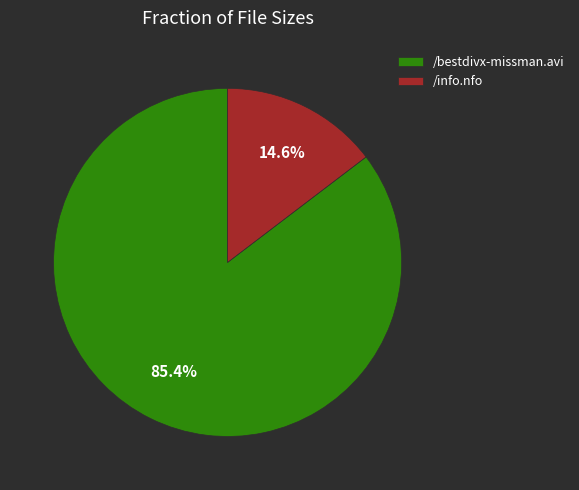

Which category has the biggest portion of the pie?

/bestdivx-missman.avi